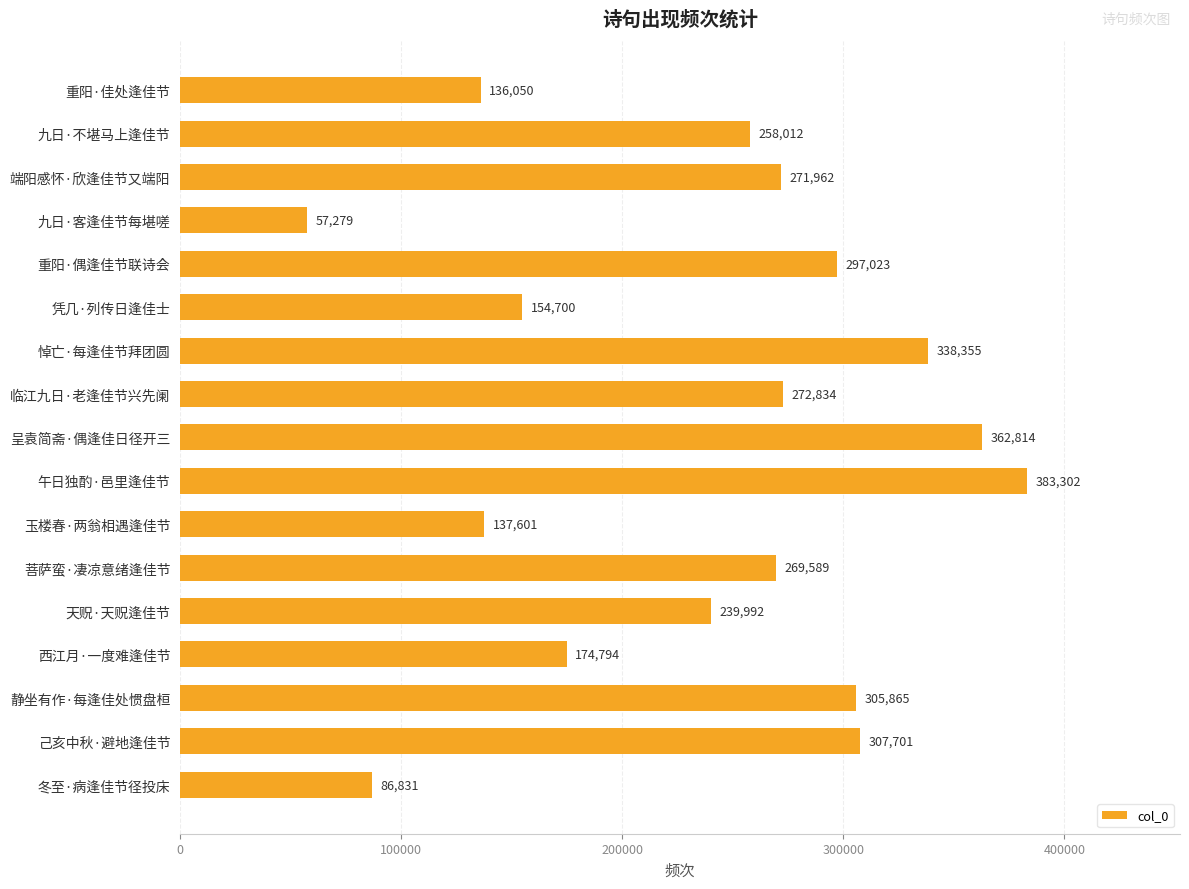

What is the maximum value shown in the chart?

383302